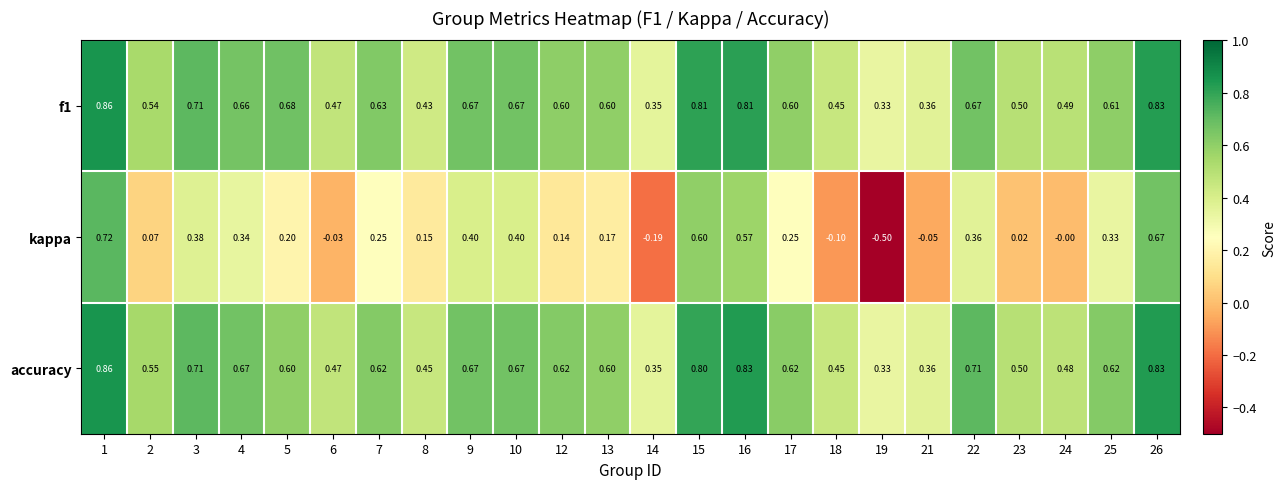

What is the spread (max minus min) of values at 6?

0.5